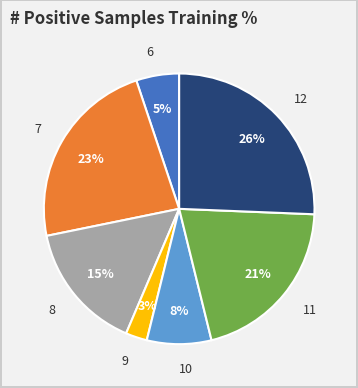

To the nearest percent, what is the difference between the largest and smallest slice percentages?

23%